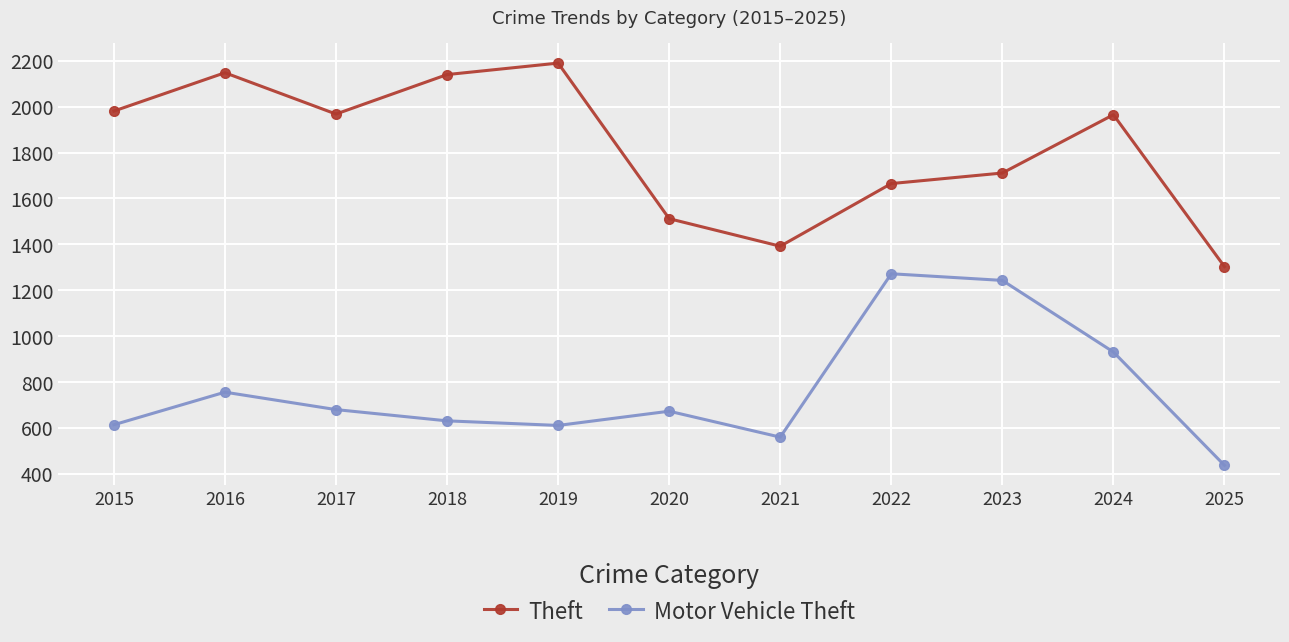

Between 2023 and 2025, which series saw the biggest shift?

Motor Vehicle Theft